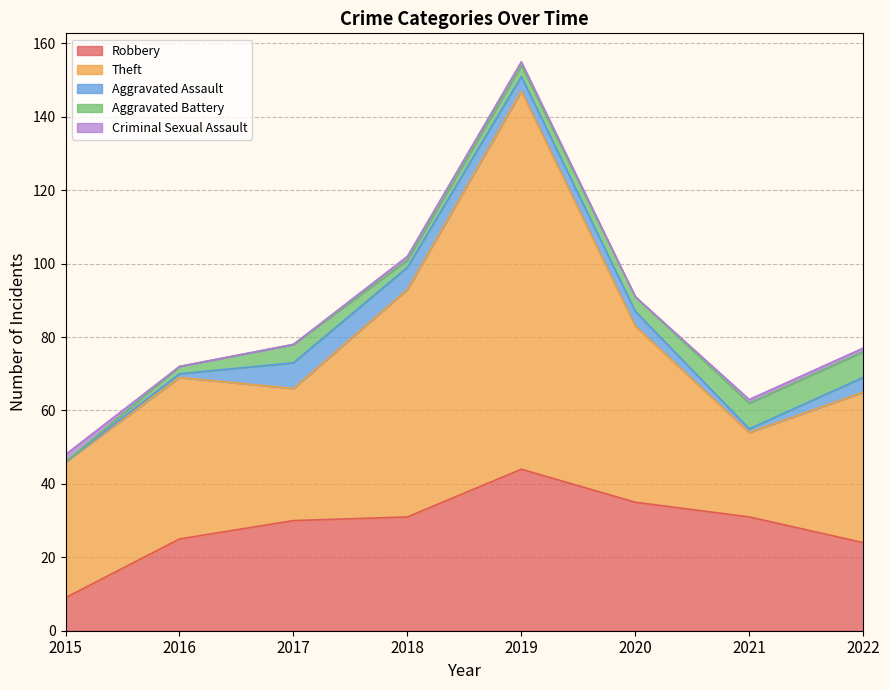

What is the value of the Theft point at the 4th from the left?

62